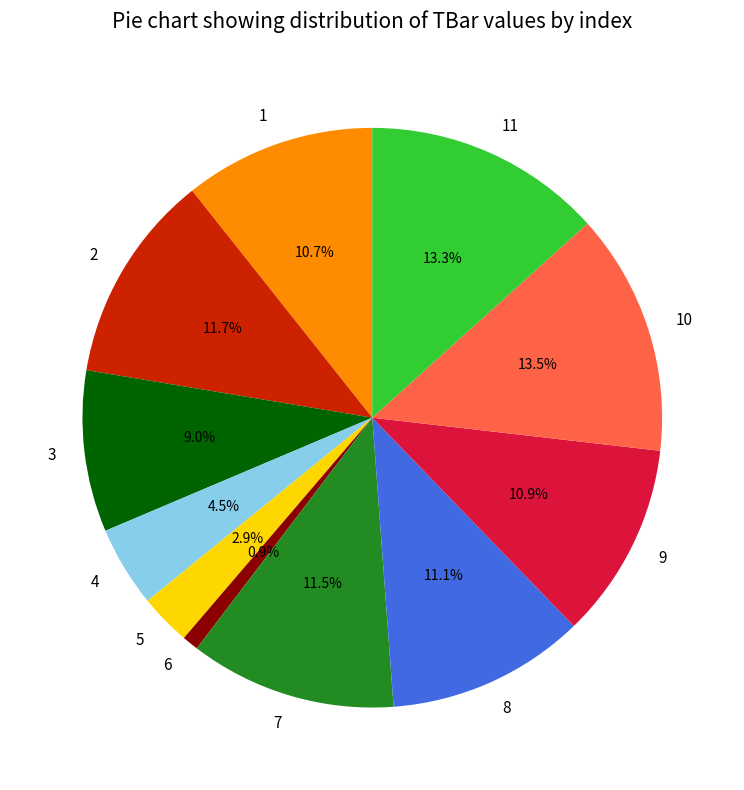

Which category has the smallest portion of the pie?

6